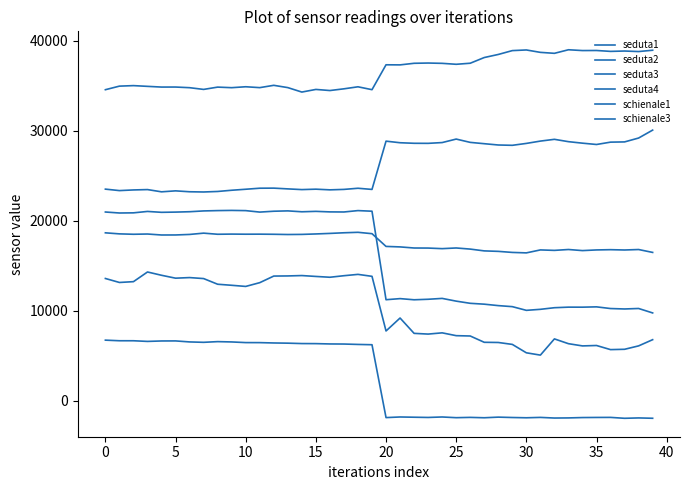

Does the chart display data point markers on the line(s)?

No